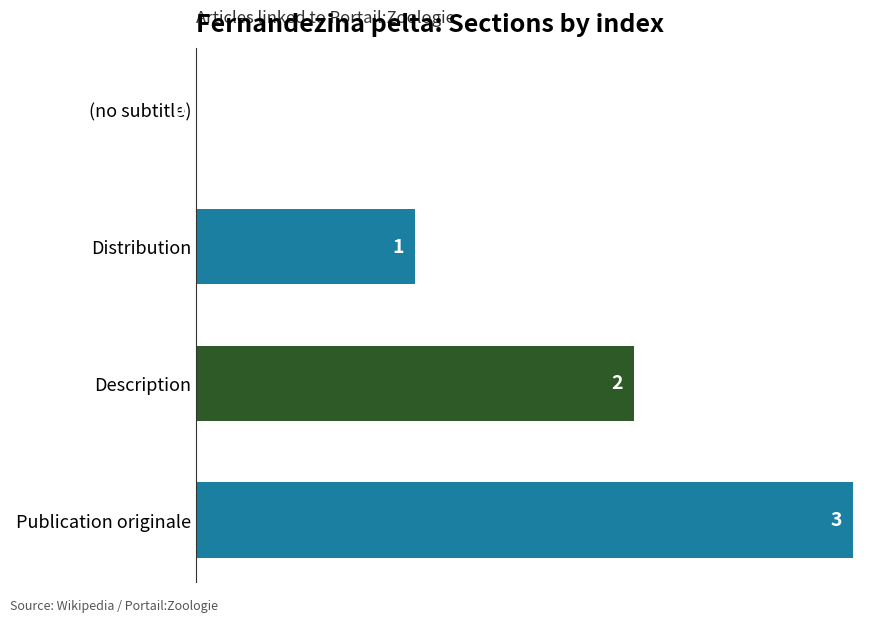

What is the greatest value displayed?

3